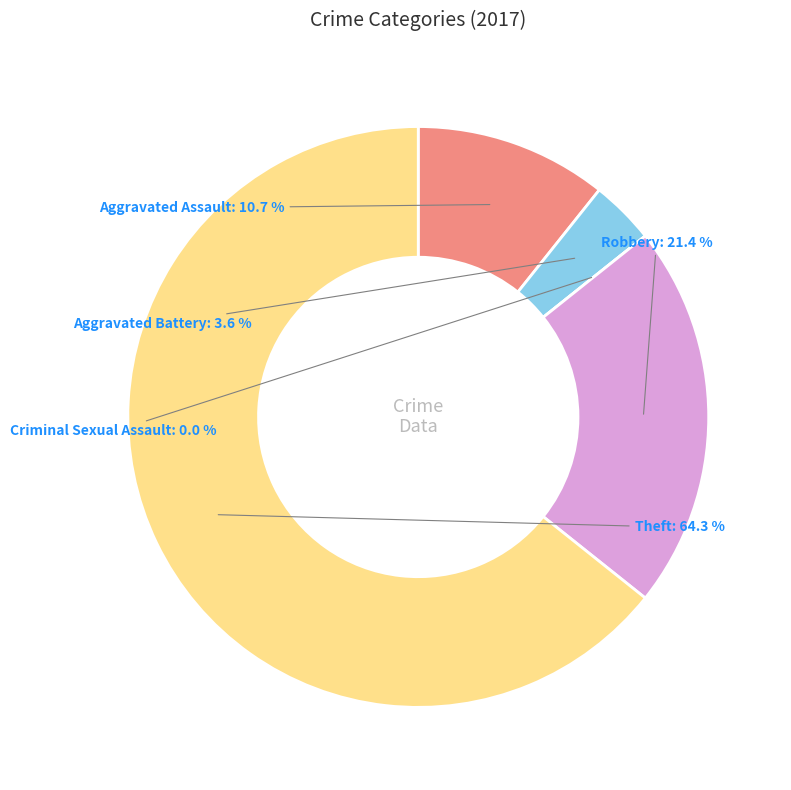

To the nearest percent, what percentage of the pie is Theft?

64%